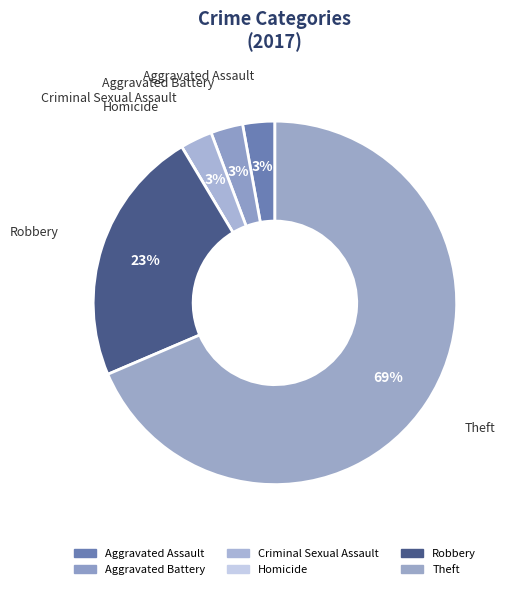

What is the change in value from Aggravated Assault to Robbery?

+7